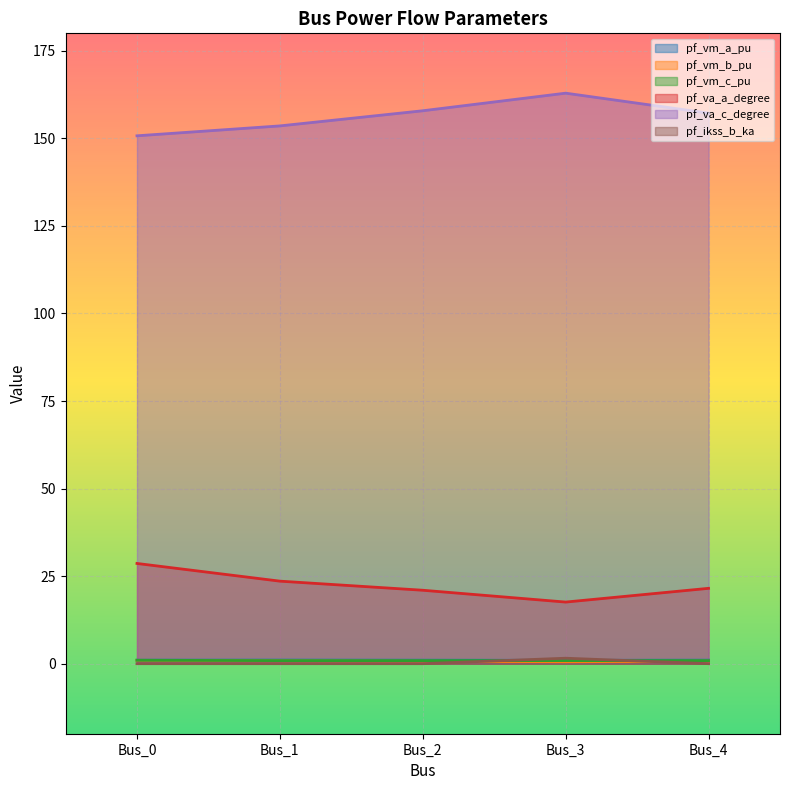

Which label corresponds to the smallest value in the chart?

Bus_0